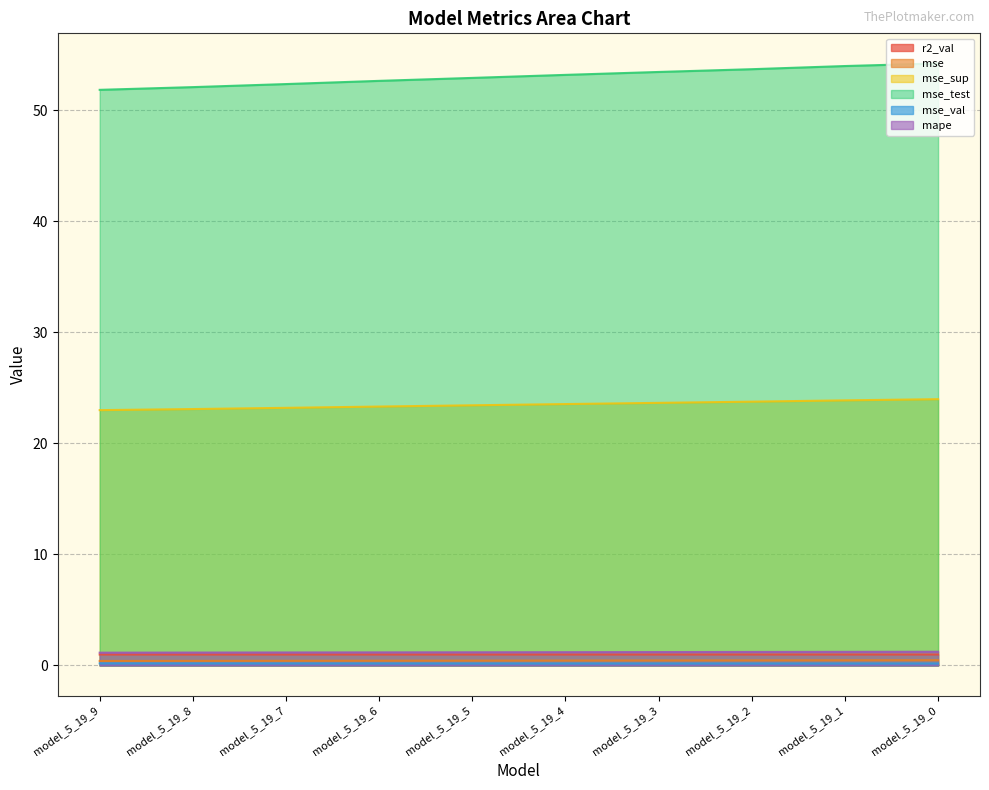

True or false: r2_val and mse cross at least once.

False